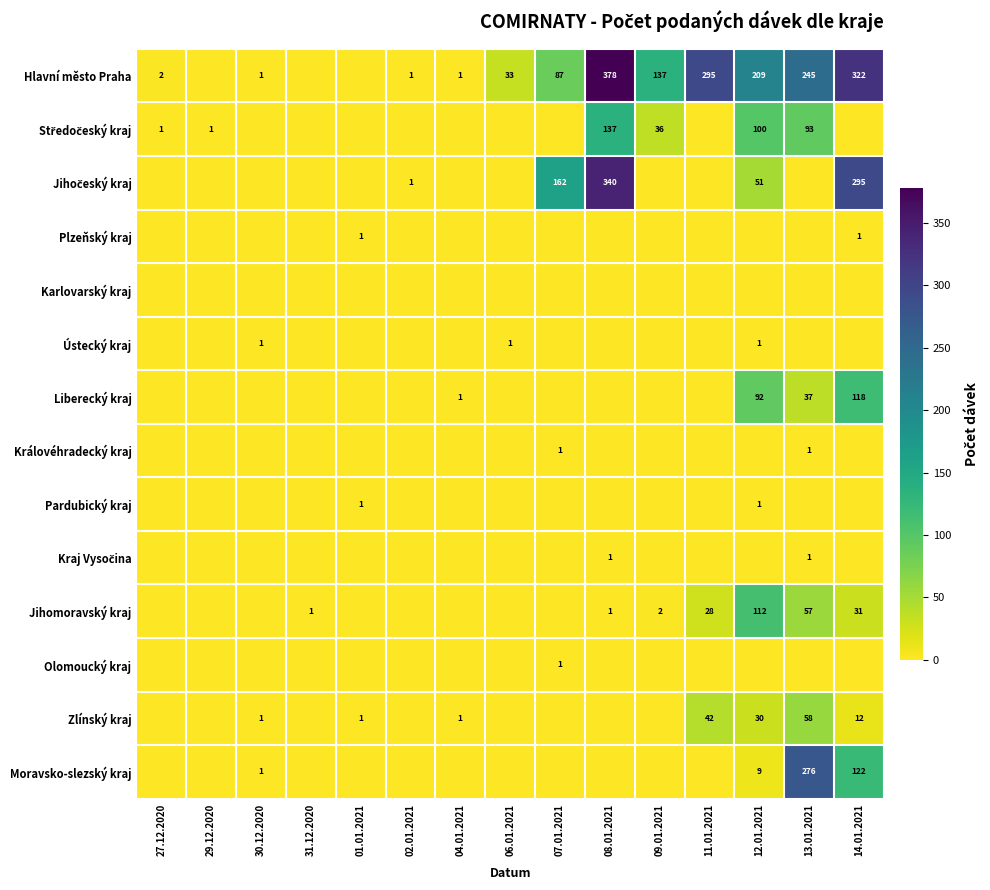

The Jihomoravský kraj series shows 28 at 11.01.2021. True or false?

True